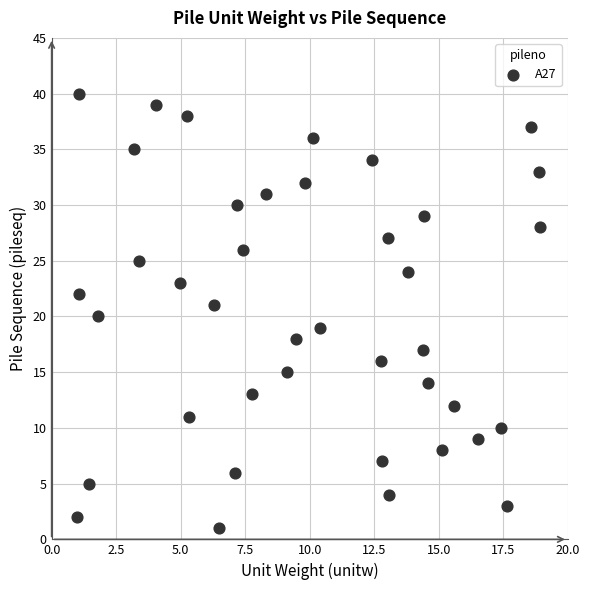

What is the range of Y values (max minus min)?

39